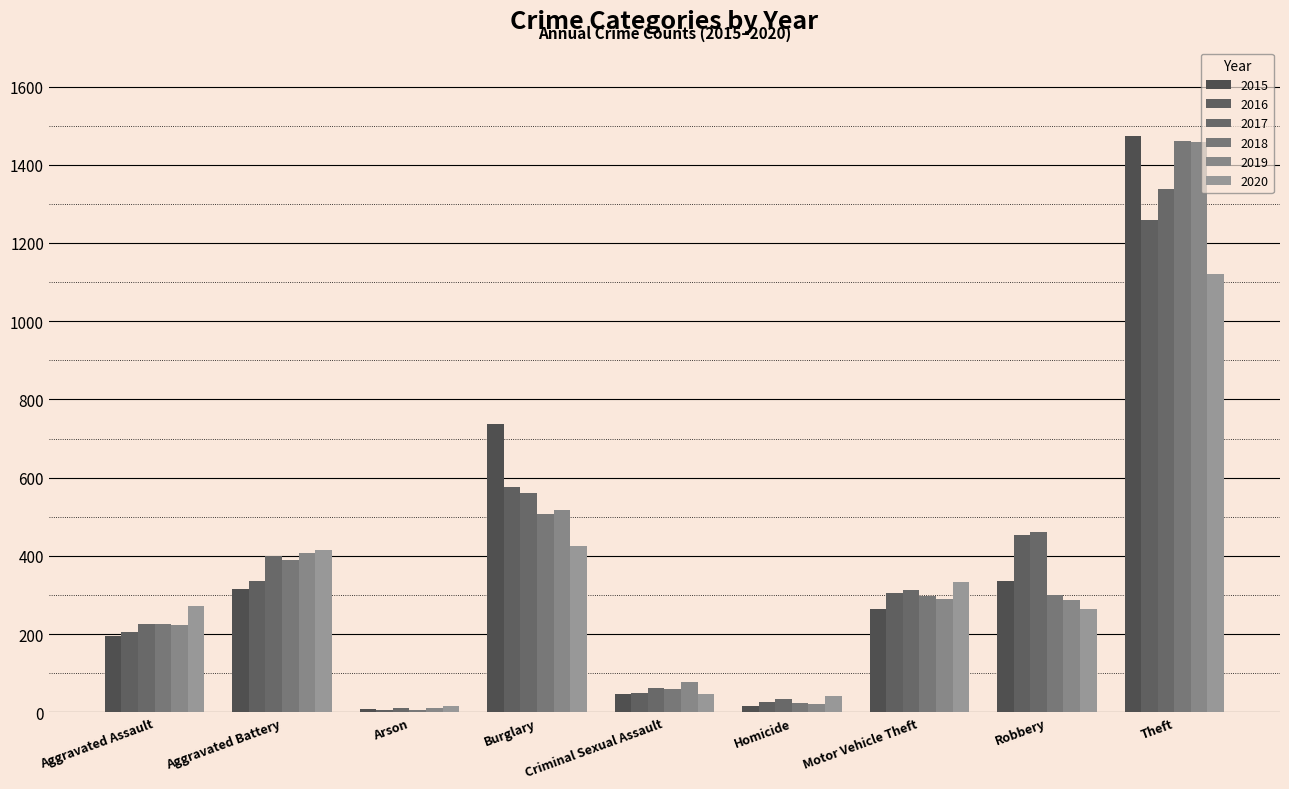

Are the bars horizontal?

No